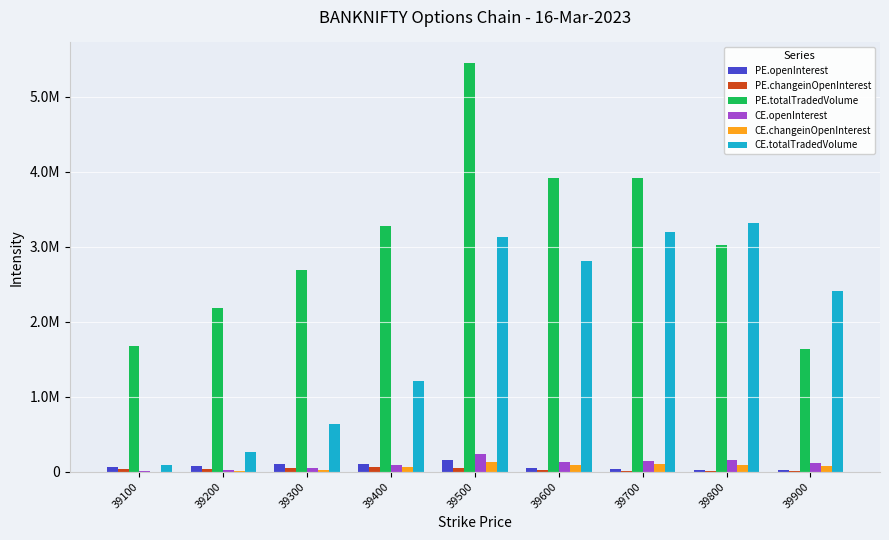

Are the bars grouped side by side (vs. stacked)?

Yes